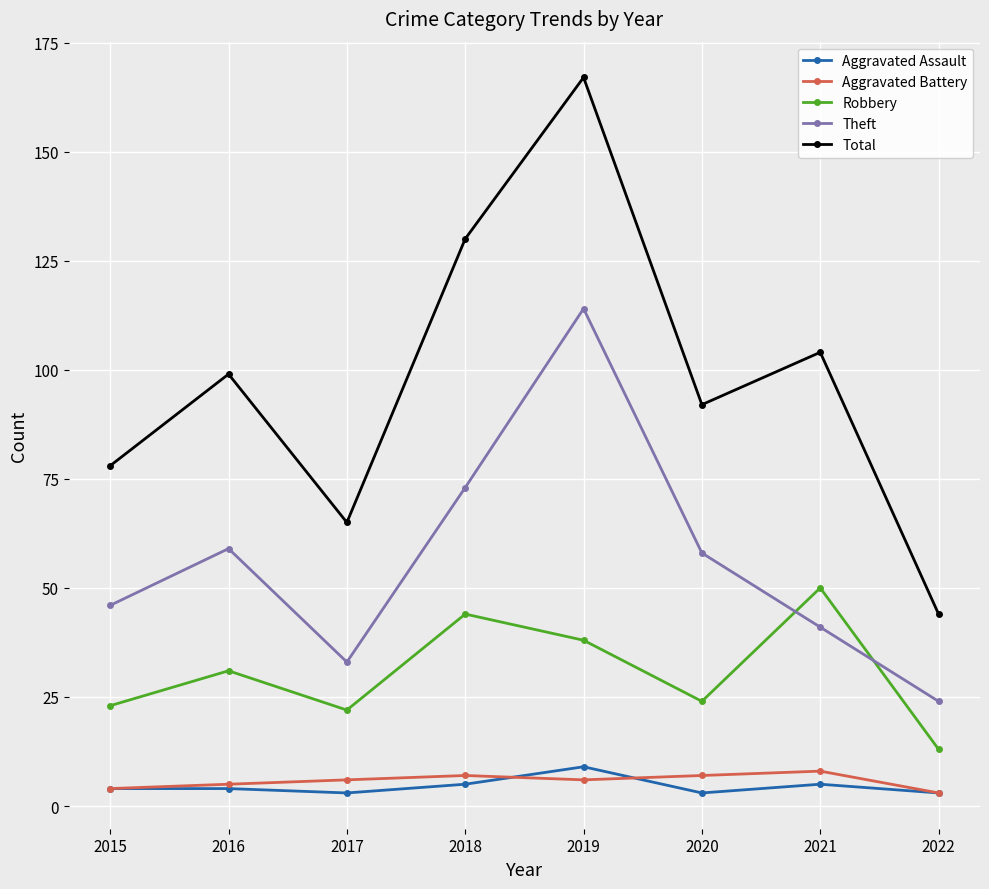

What is the difference between the Total values at 2021 and 2019?

63